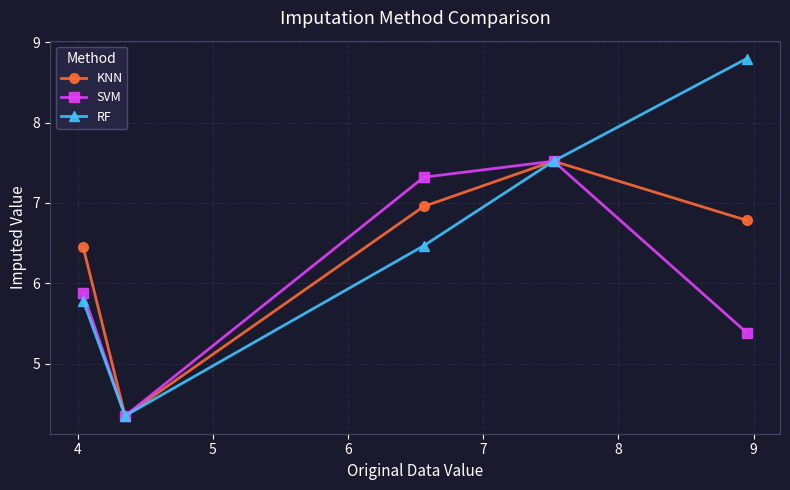

At how many categories does at least one series exceed 5?

4